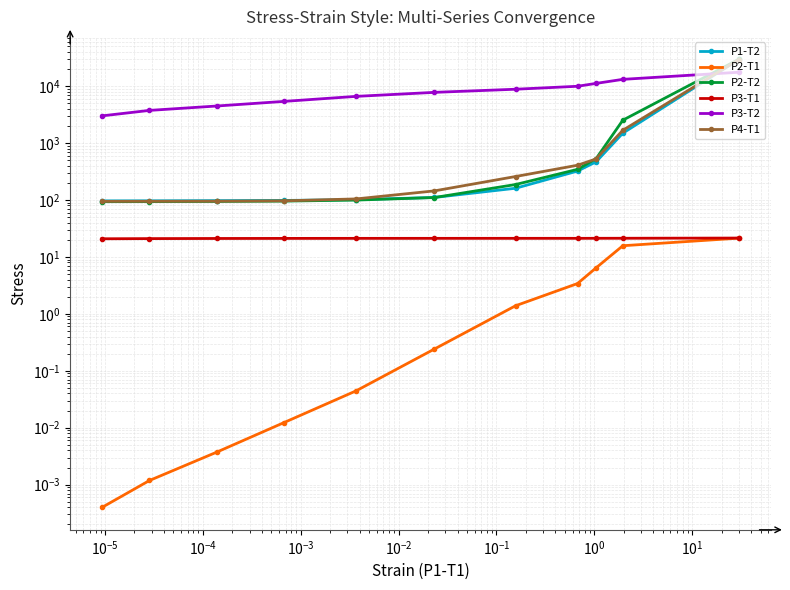

True or false: P2-T1 has a value of 4.5 at $\mathdefault{10^{-4}}$.

False